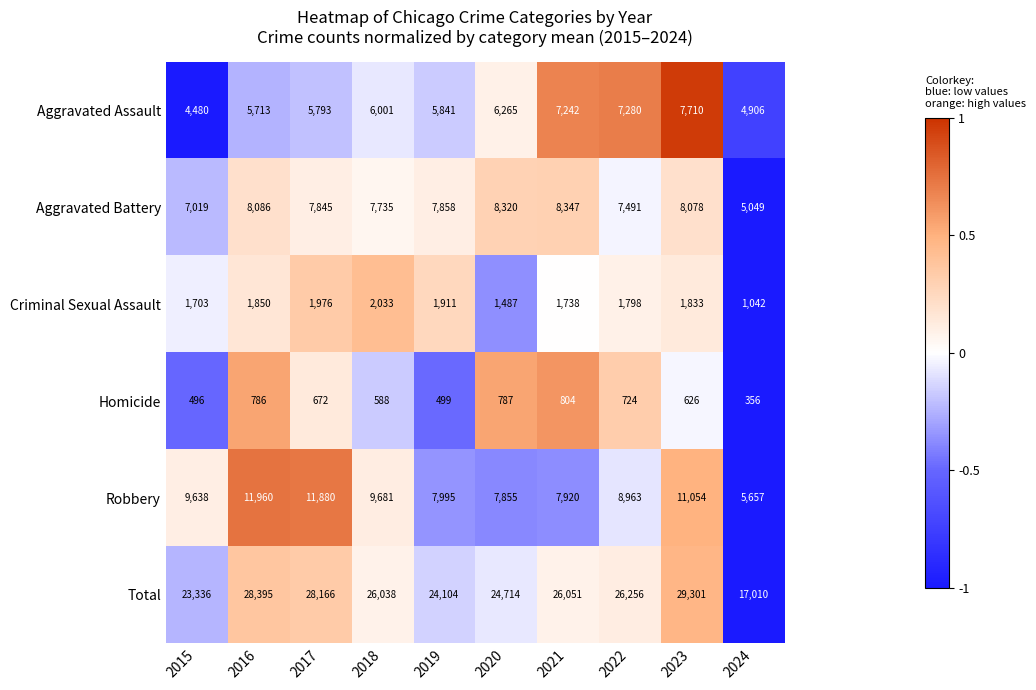

At which label does Criminal Sexual Assault first exceed 1833?

2016